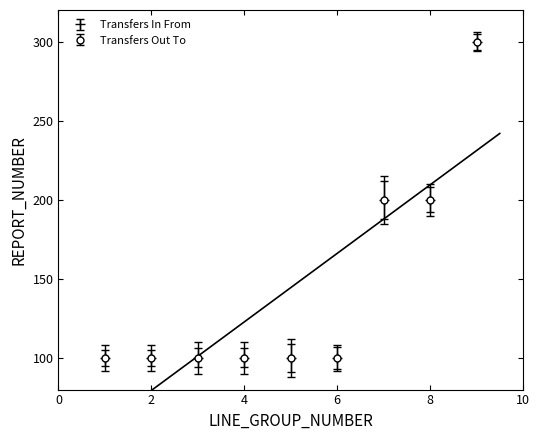

Does the chart display data point markers on the line(s)?

No